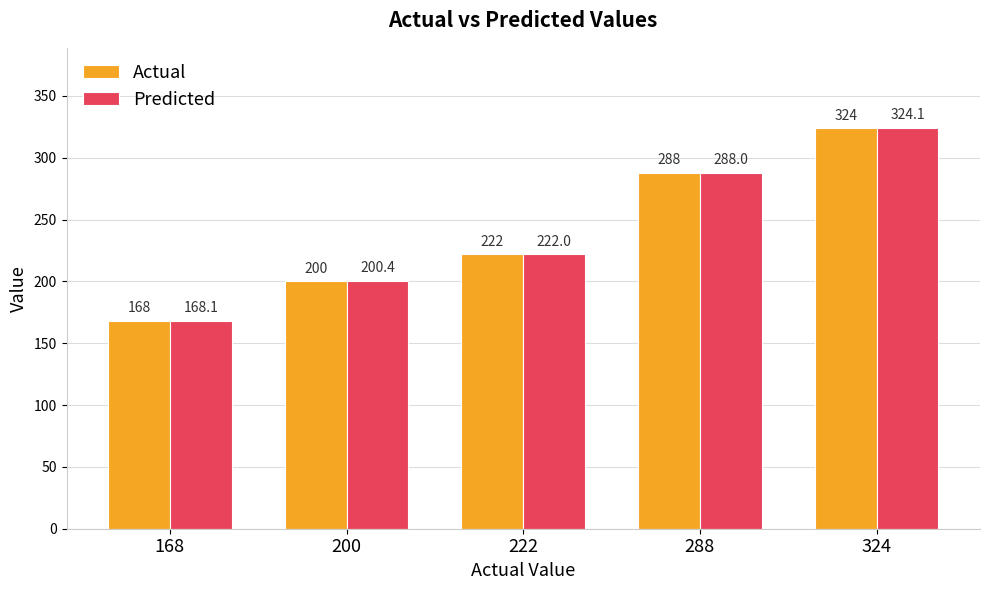

Does the chart contain stacked bars?

No